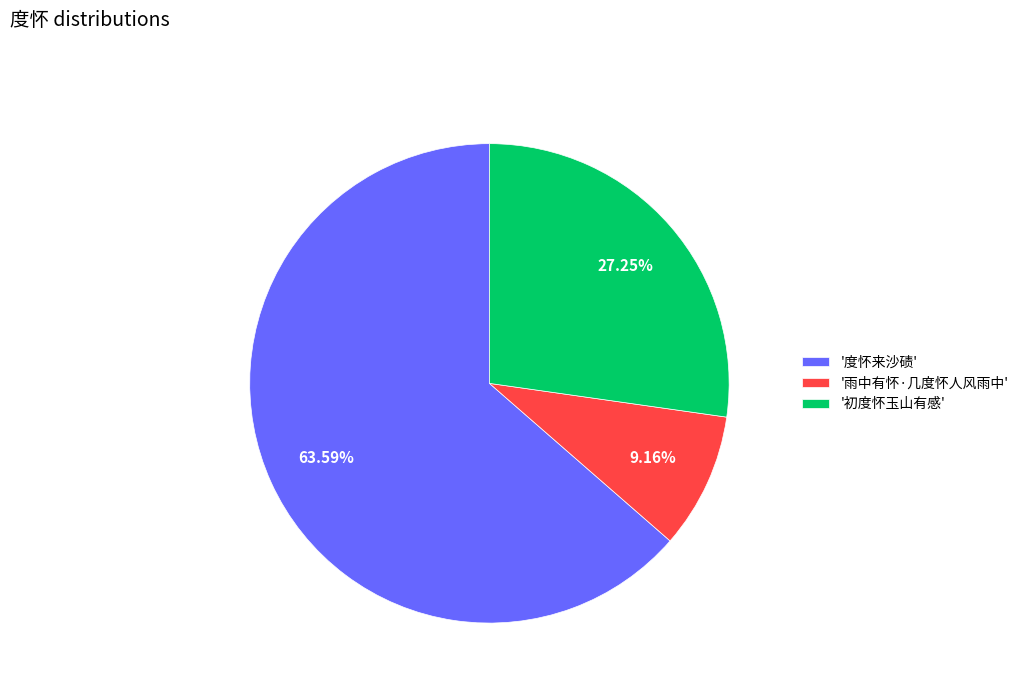

Rank the categories by value from highest to lowest.

'度怀来沙碛', '初度怀玉山有感', '雨中有怀·几度怀人风雨中'